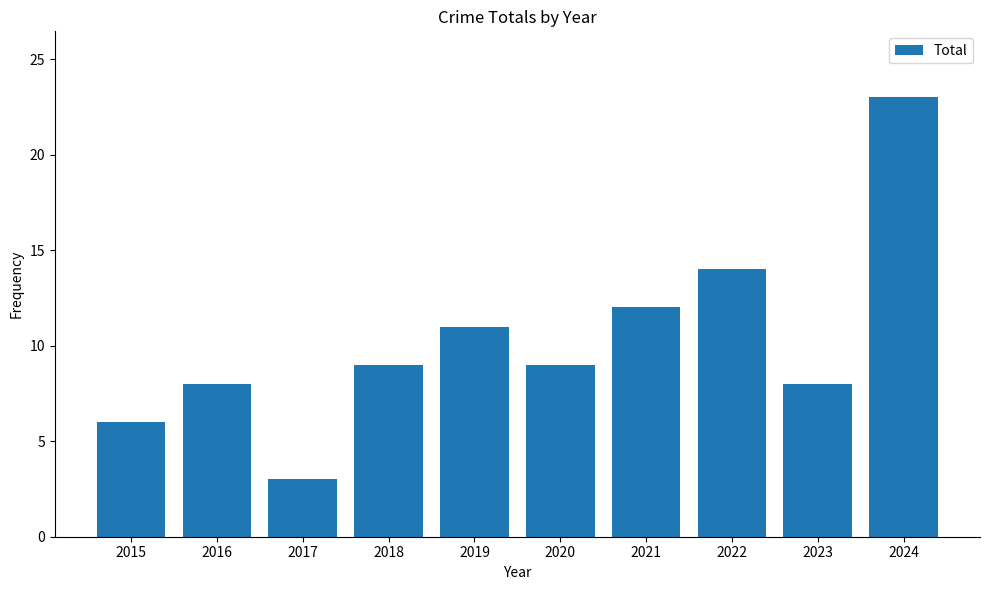

What is the sum of the values at 2022 and 2021?

26